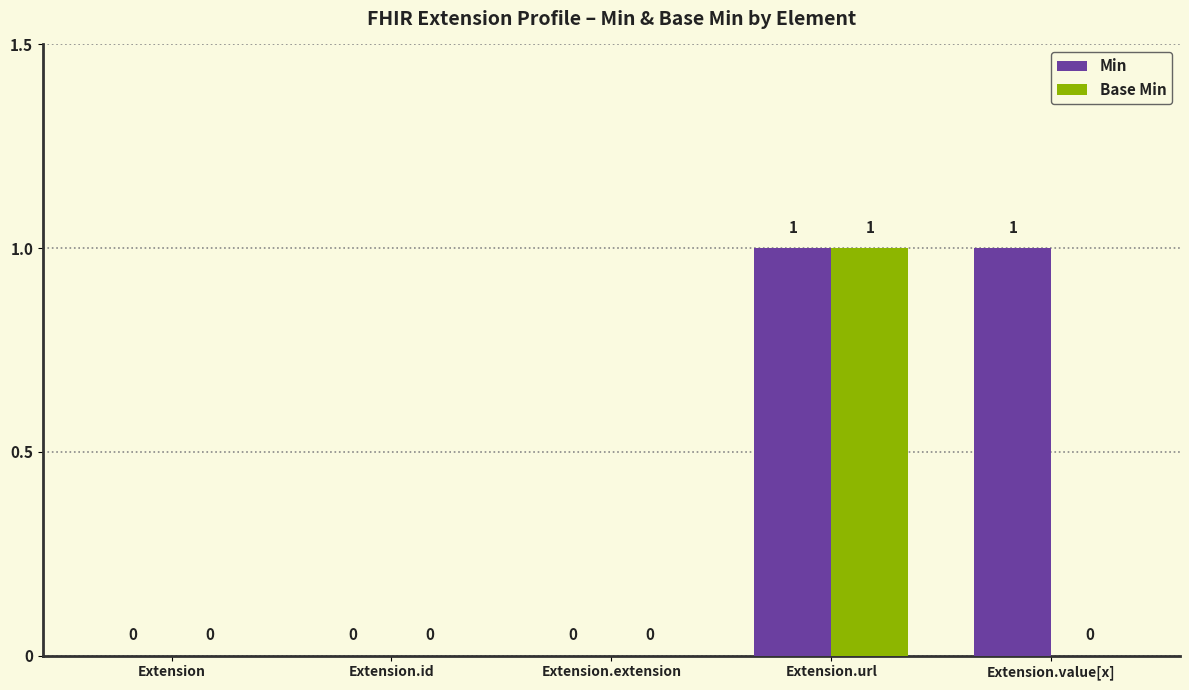

Does the chart contain stacked bars?

No